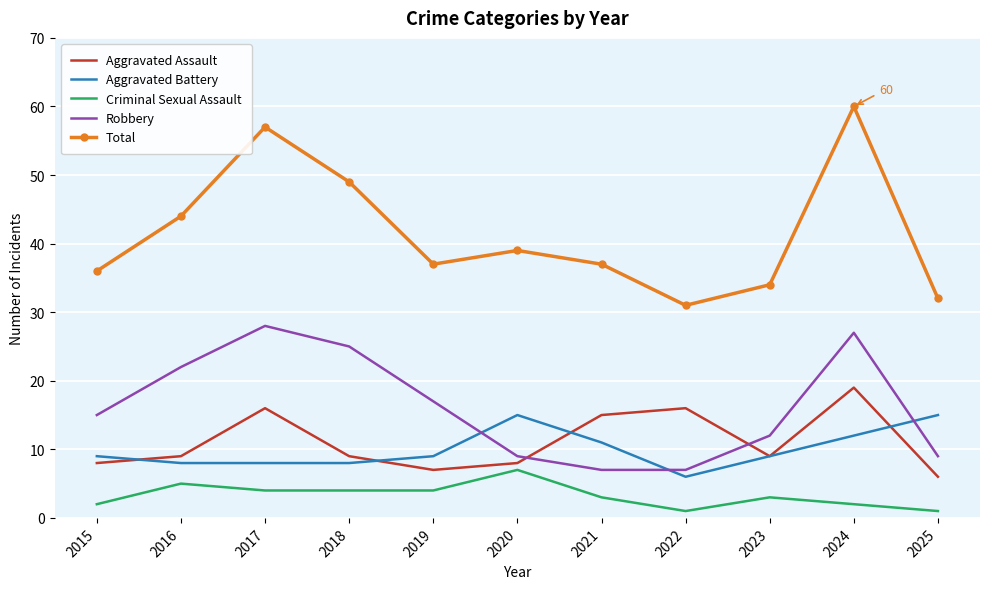

Reading left to right, transcribe all the data shown in this chart.

Aggravated Assault: 8	9	16	9	7	8	15	16	9	19	6
Aggravated Battery: 9	8	8	8	9	15	11	6	9	12	15
Criminal Sexual Assault: 2	5	4	4	4	7	3	1	3	2	1
Robbery: 15	22	28	25	17	9	7	7	12	27	9
Total: 36	44	57	49	37	39	37	31	34	60	32